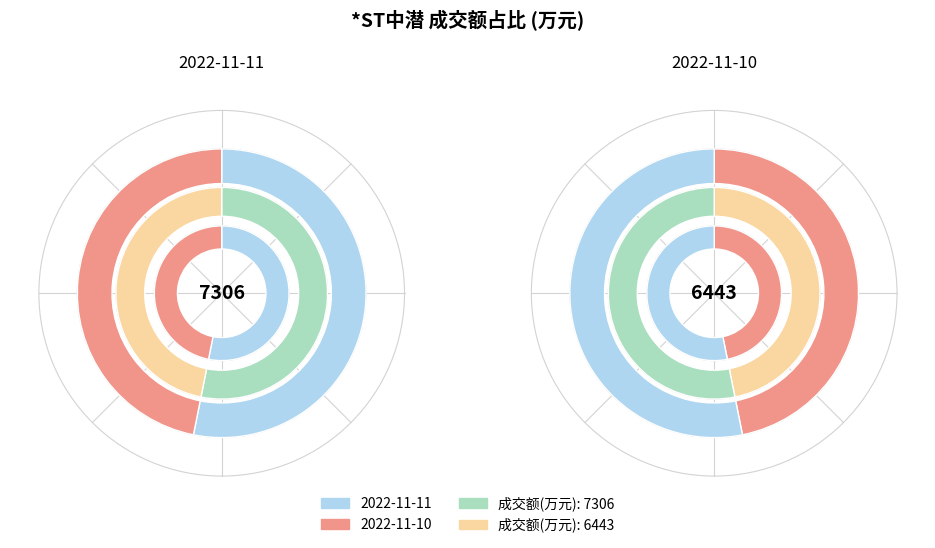

How much of the chart is everything except 7306?

46.9%